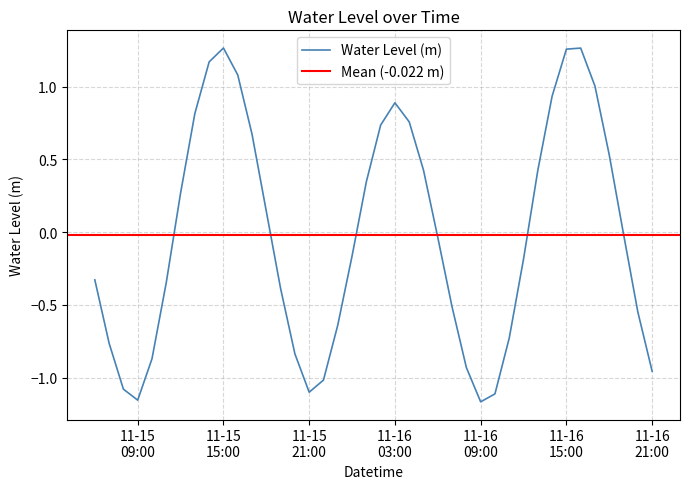

How many points are higher than both their immediate neighbors (excluding endpoints)?

3